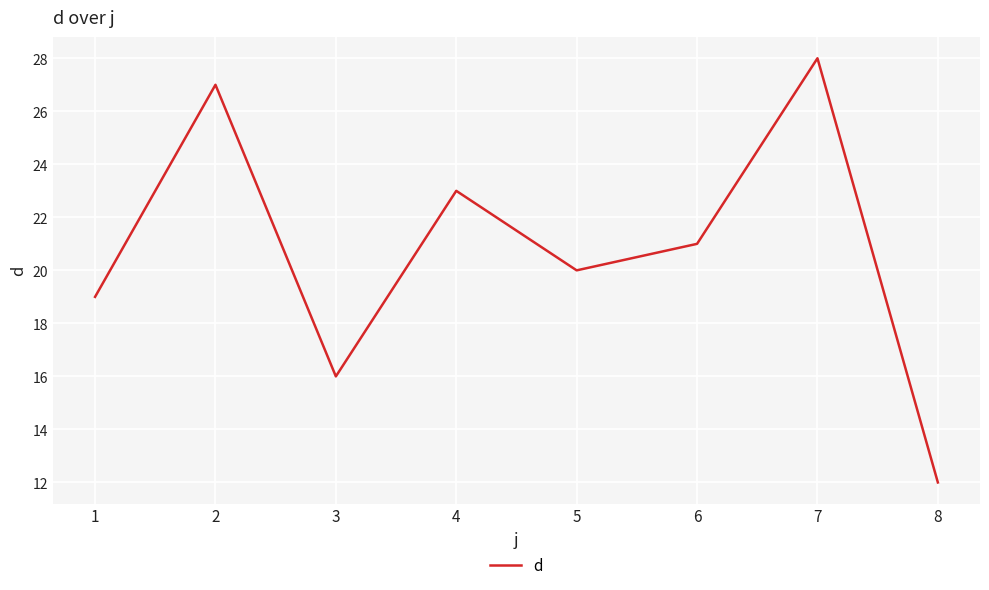

Count the number of categories in the chart.

8